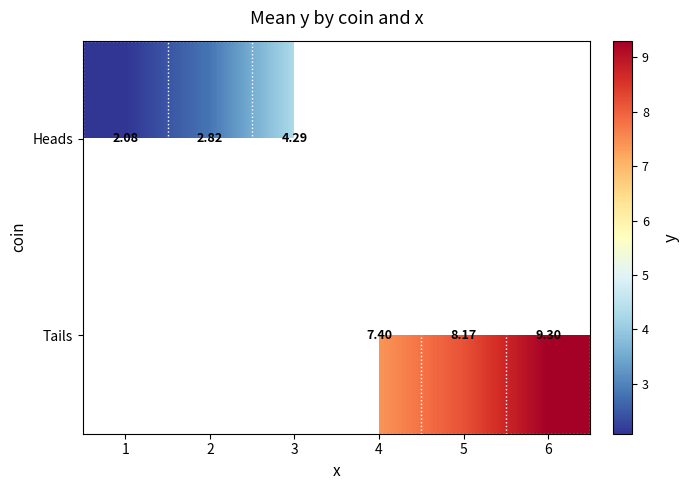

Is the value of Heads at 5 greater than the value of Tails at 3?

No